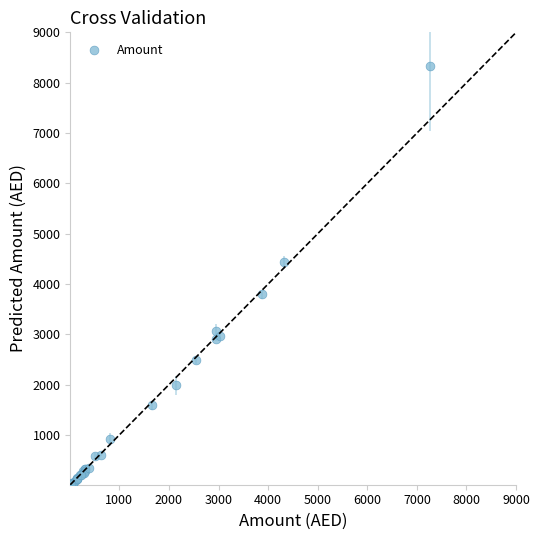

What Y value in the scatter plot is closest to 4173?

4428.6